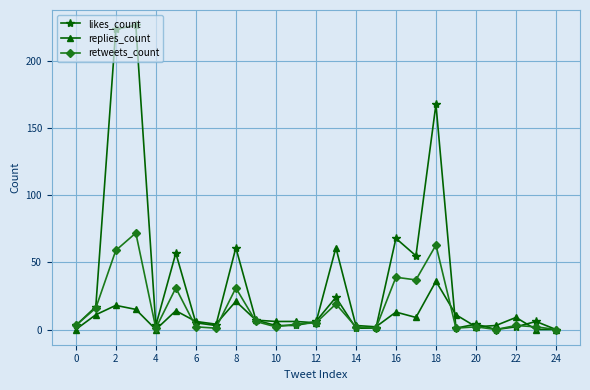

What is the highest value of the likes_count series?

227